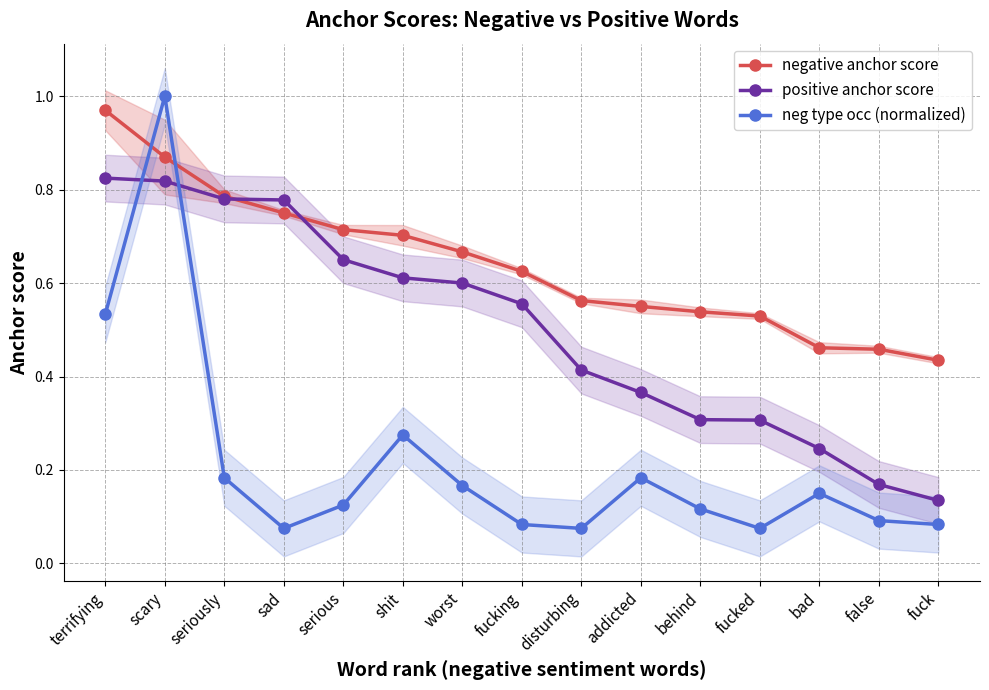

What is the sum of the negative anchor score values at false and behind?

1.0